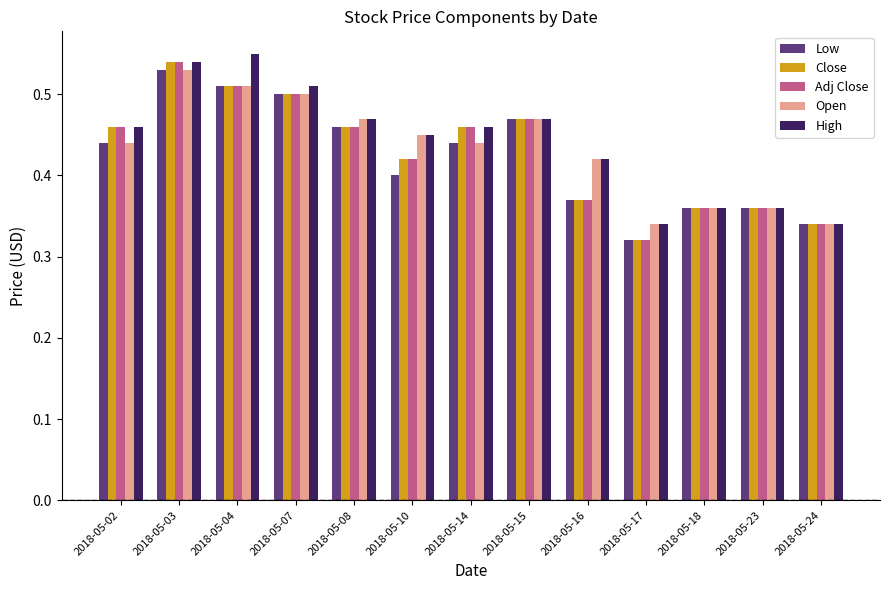

Which series changed the most between 2018-05-07 and 2018-05-15?

High